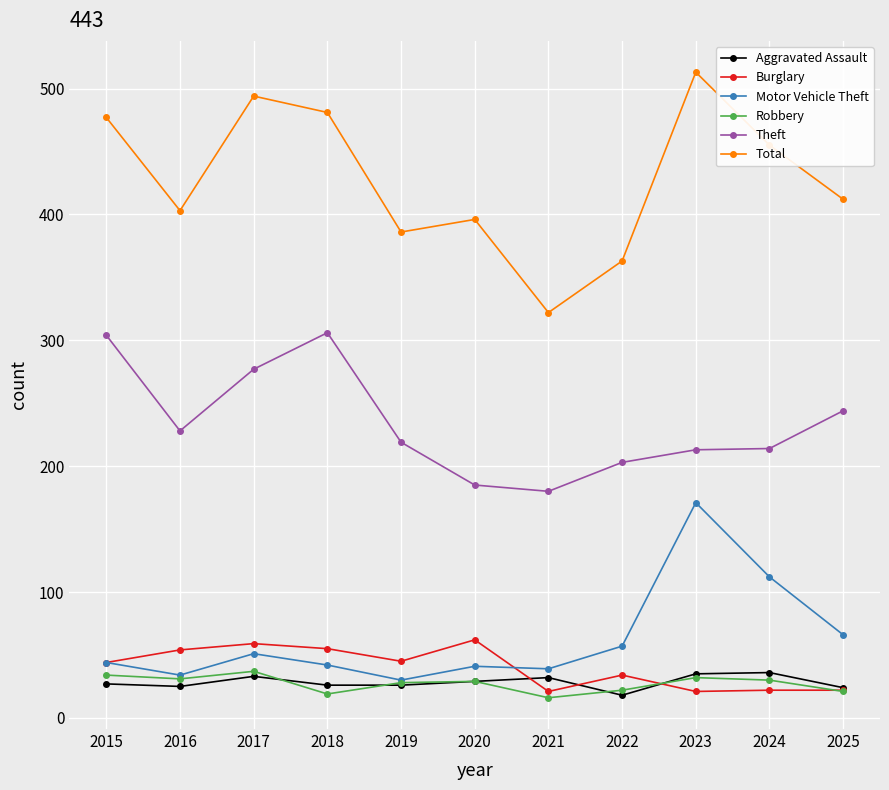

Where is the first local minimum for Total?

2016